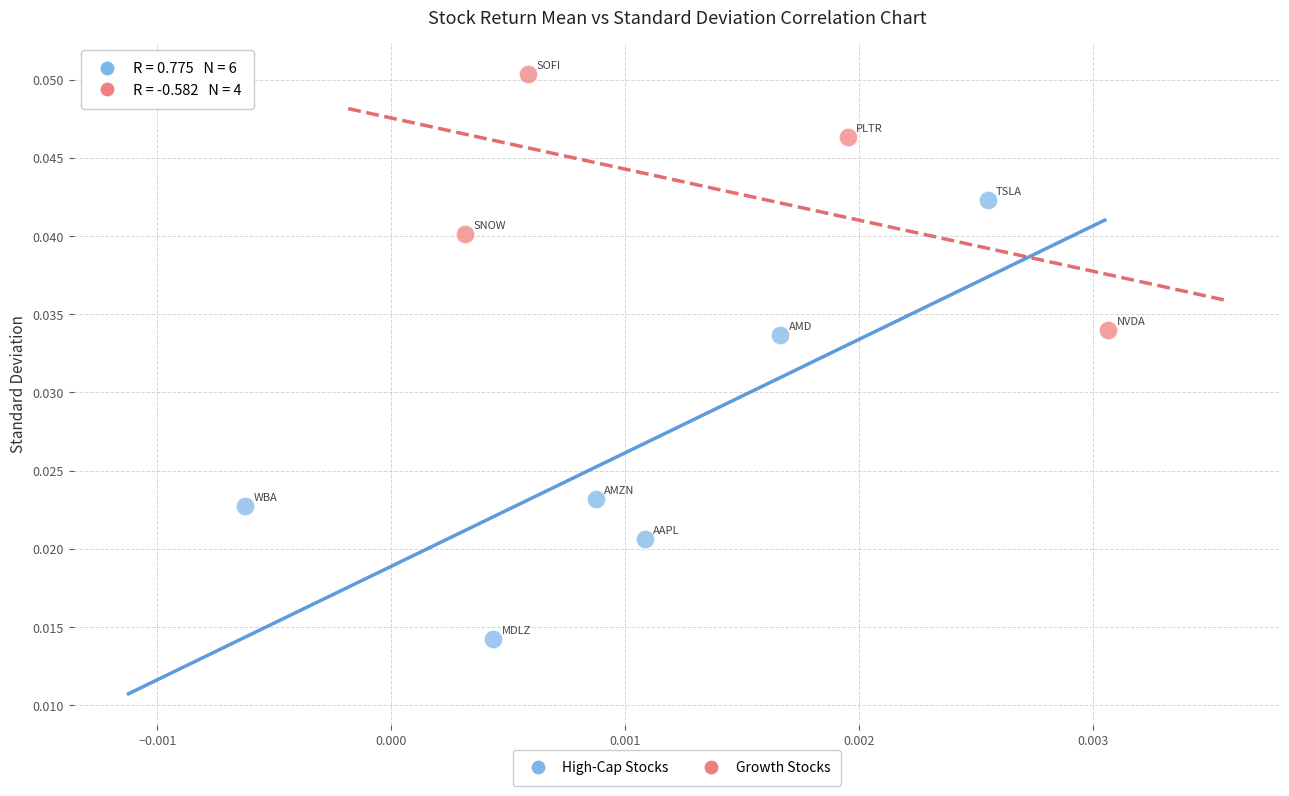

Which series reaches the minimum Y coordinate?

High-Cap Stocks